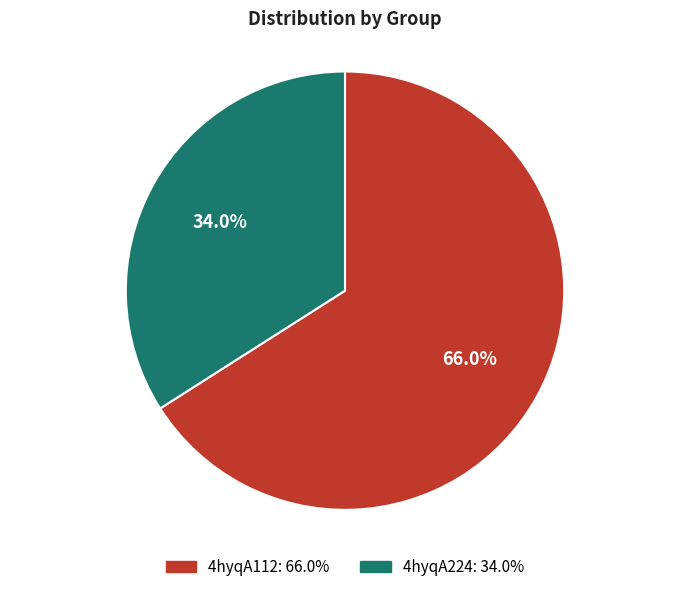

Which has a higher value, 4hyqA224 or 4hyqA112?

4hyqA112